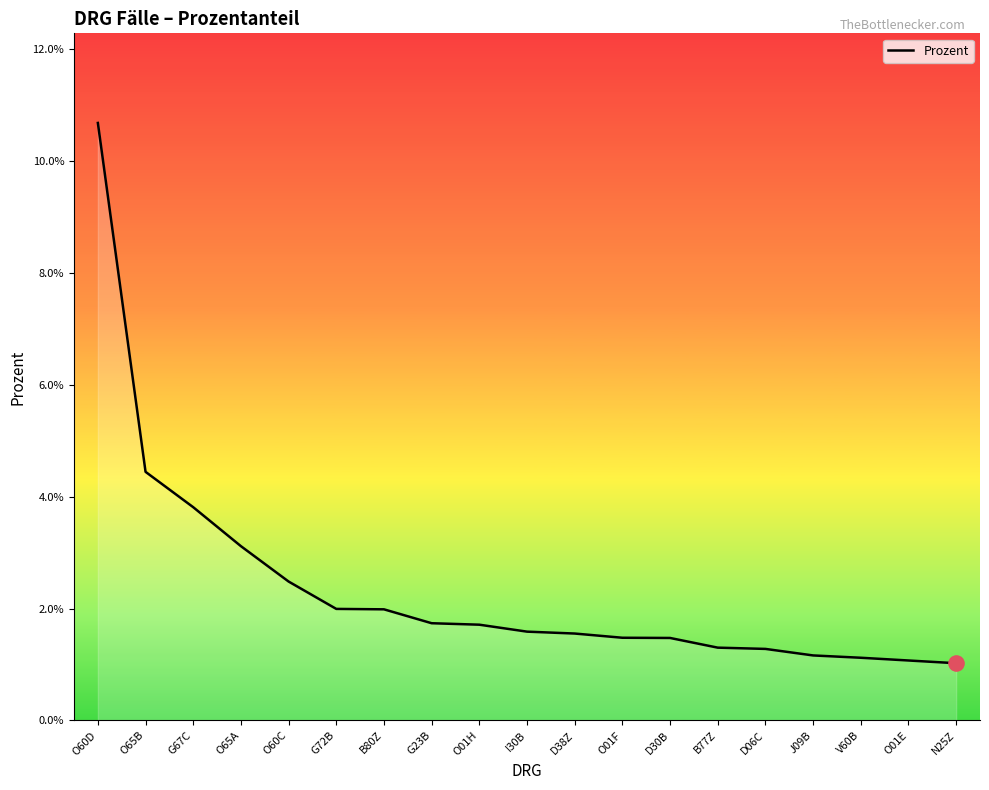

Between O01E and G23B, which is larger?

G23B